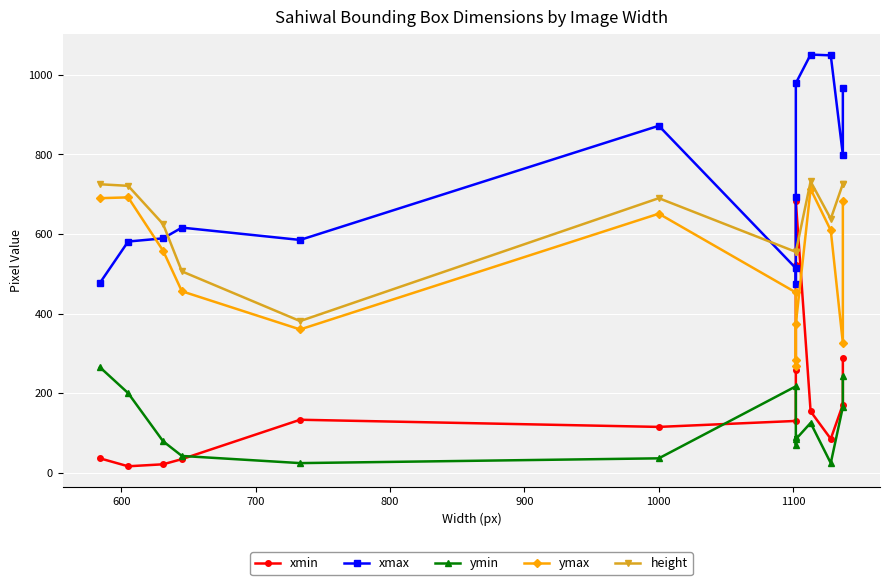

What is the sum of all xmin values?

2644